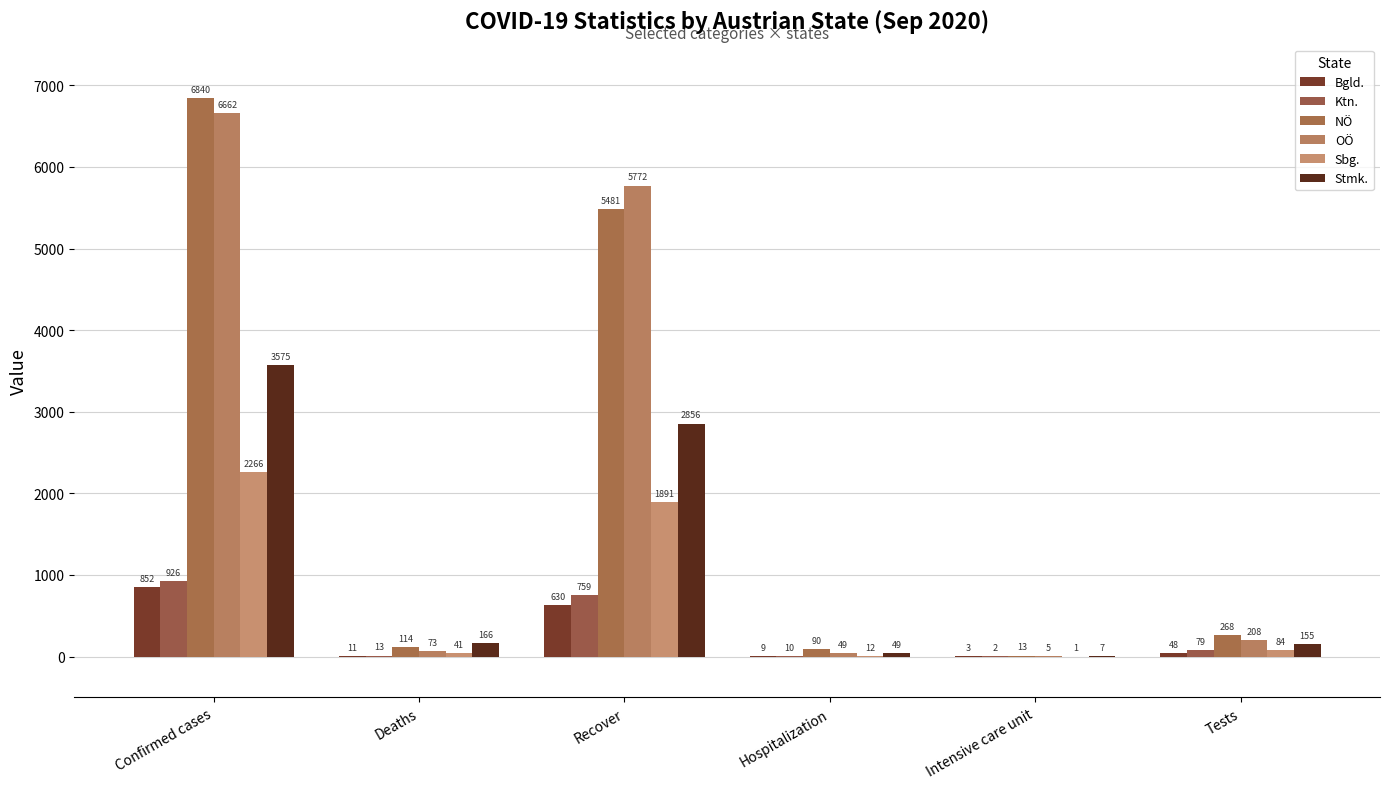

Does the chart contain stacked bars?

No